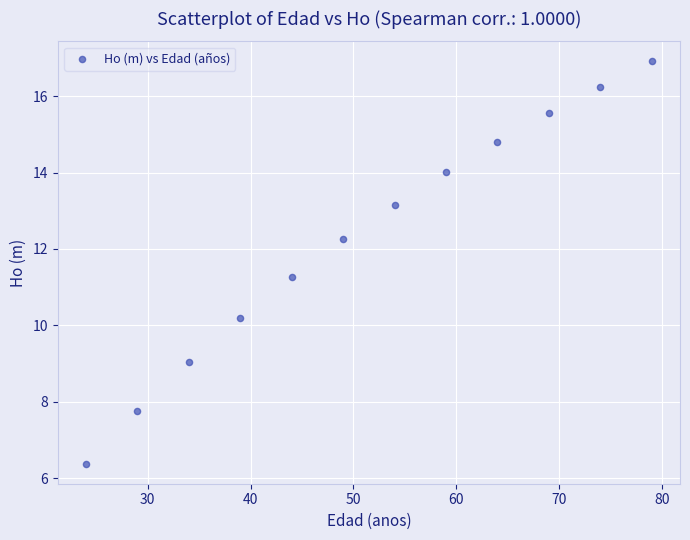

What Y value in the scatter plot is closest to 11?

11.3